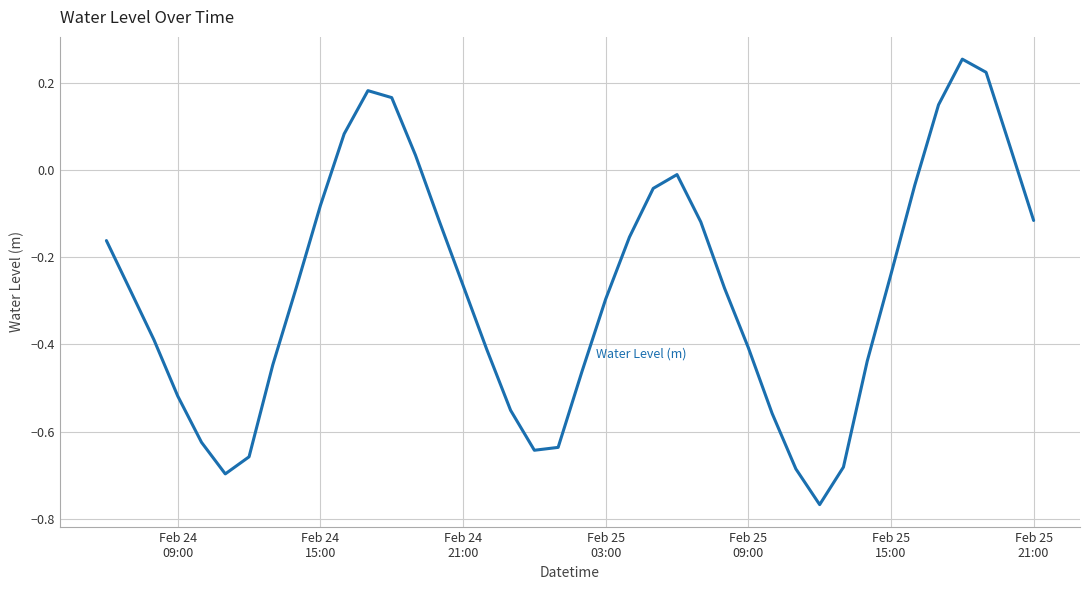

What is the sum of all values?

-10.9